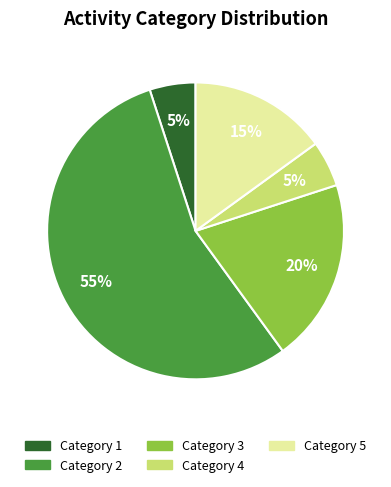

To the nearest percent, what is the difference between the largest and smallest slice percentages?

50%